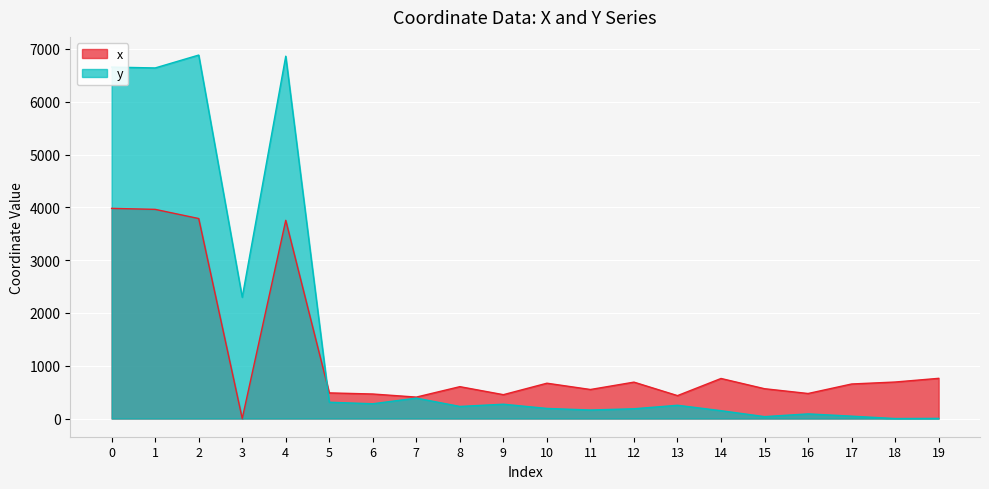

How many times do x and y cross each other?

1